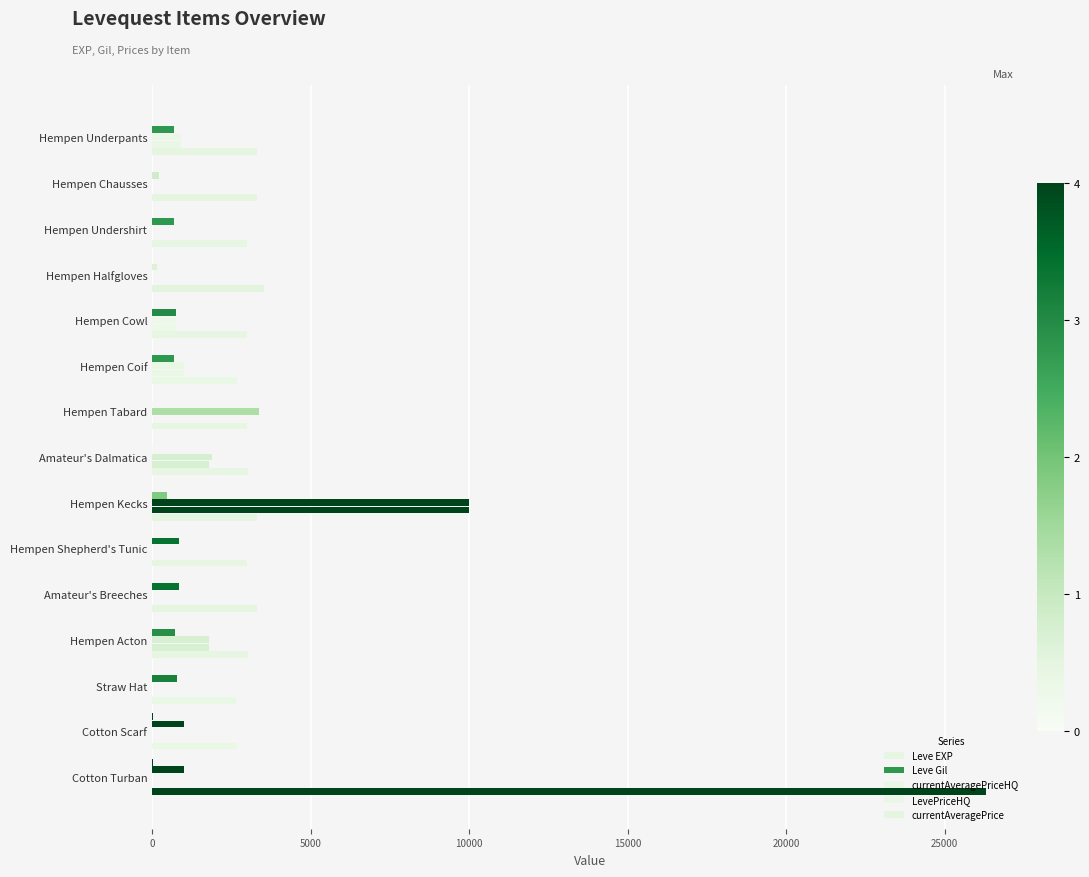

Rank the series by their maximum value, from highest to lowest.

currentAveragePrice, currentAveragePriceHQ, LevePriceHQ, Leve Gil, Leve EXP